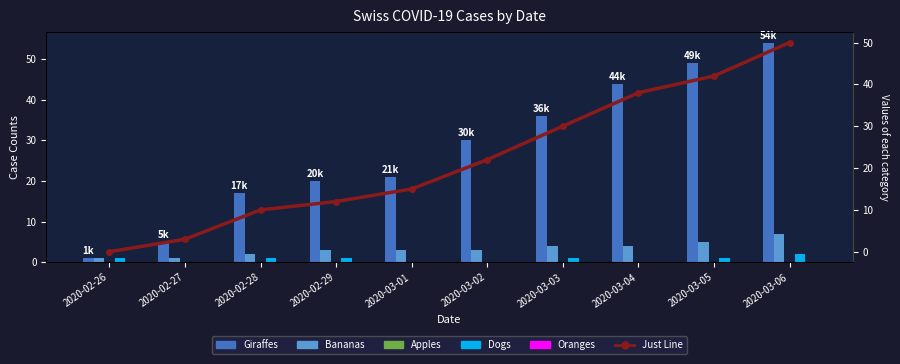

Count the number of categories in the chart.

10